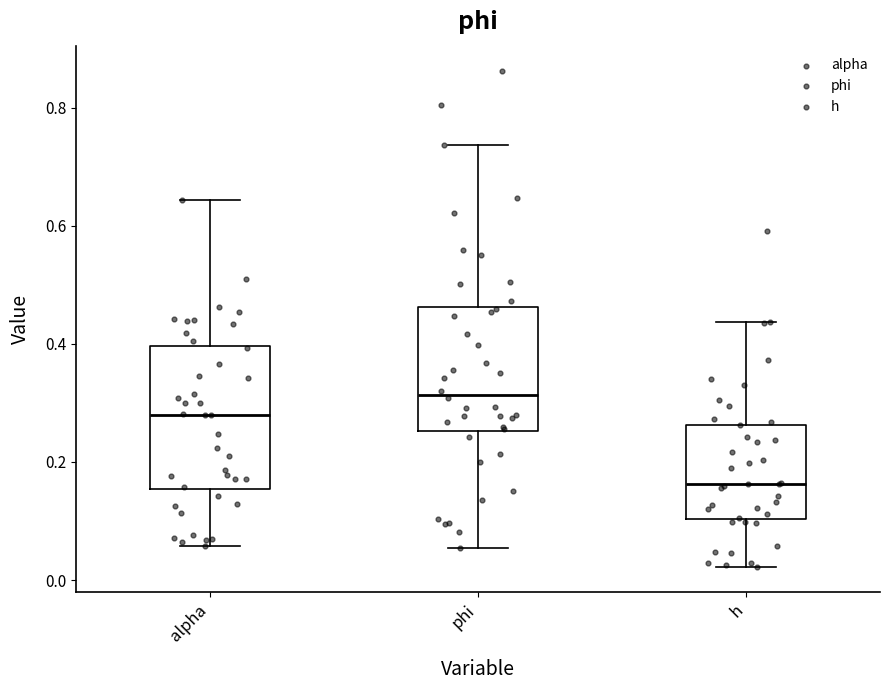

Reading left to right, transcribe this box plot: for each box, give where its median line is, the range the box spans, and where its two whiskers end, as read against the y-axis. The values are not printed on the chart, so give them approximately, as read against the axis.

alpha: median 0.28, box 0.16 to 0.40, whiskers 0.06 to 0.64
phi: median 0.32, box 0.26 to 0.46, whiskers 0.06 to 0.74
h: median 0.16, box 0.10 to 0.26, whiskers 0.02 to 0.44